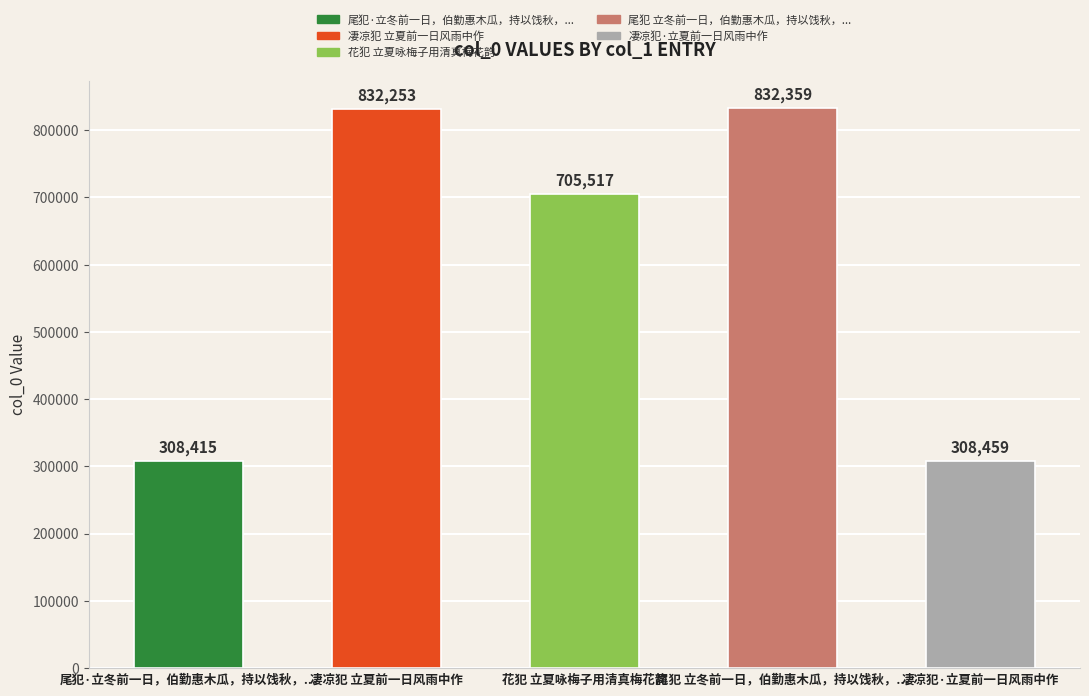

The value at 凄凉犯 立夏前一日风雨中作 is 832253. True or false?

True